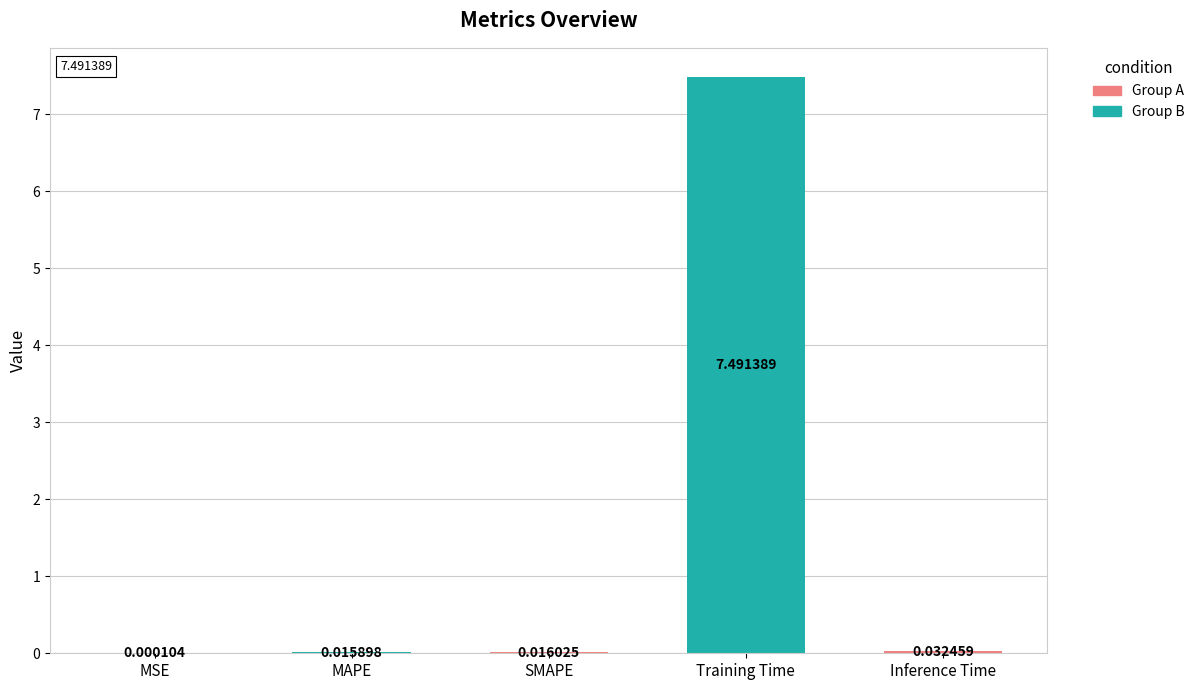

At which label is the value closest to 3?

Inference Time